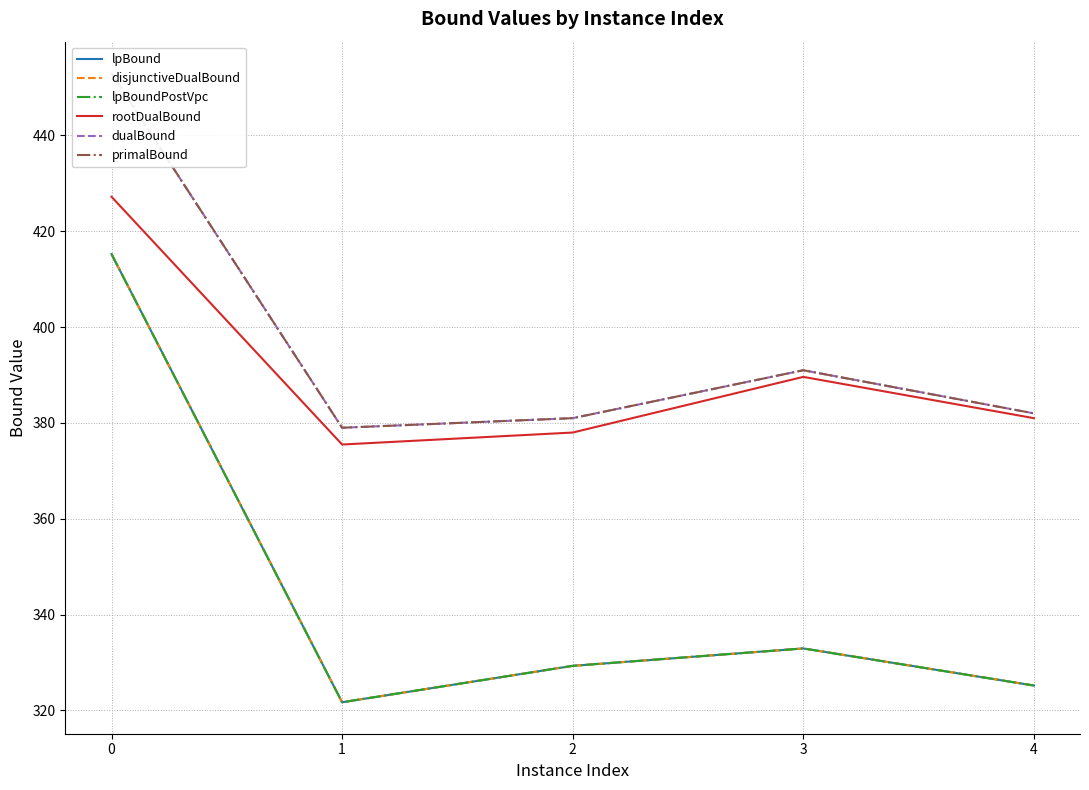

What is the spread (max minus min) of values at 2?

51.7